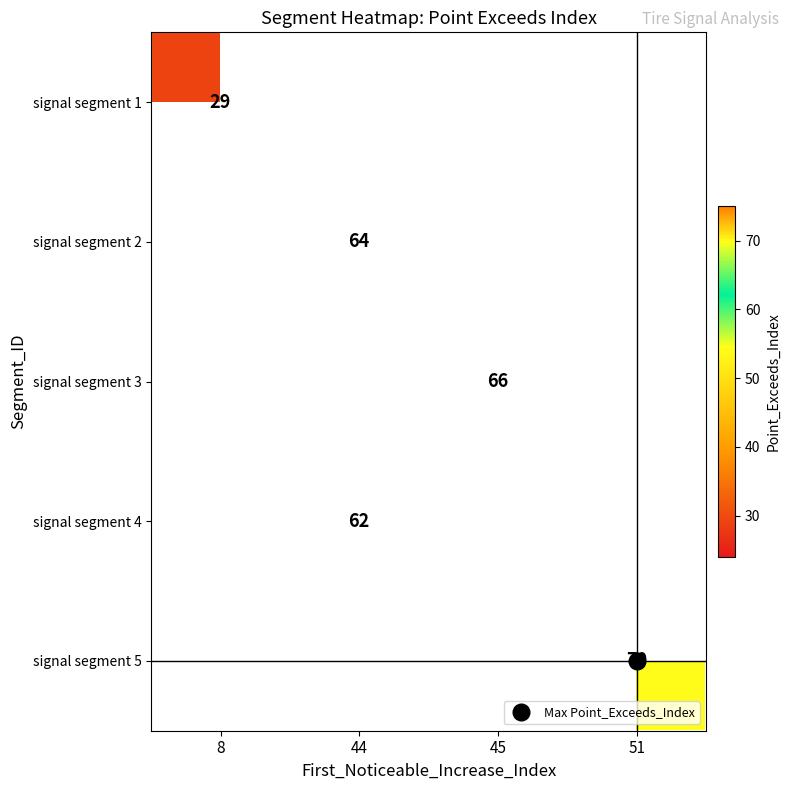

Rank the series by their average value, from highest to lowest.

signal segment 1, signal segment 2, signal segment 3, signal segment 4, signal segment 5